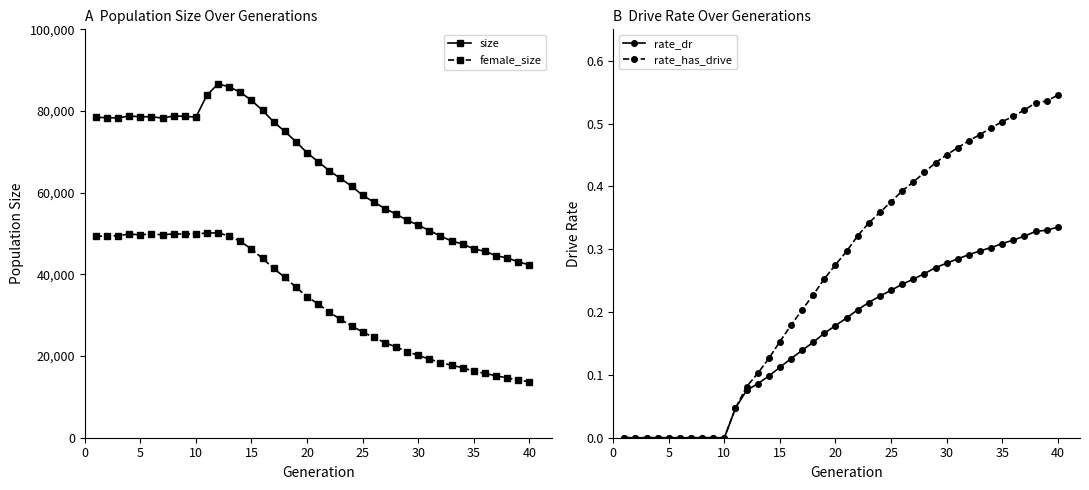

What is the value of the rate_dr point at the 30th from the left?

0.3